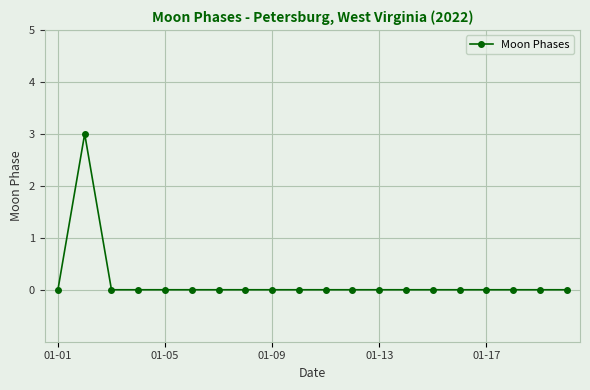

What is the value of the 2nd point from the left?

3